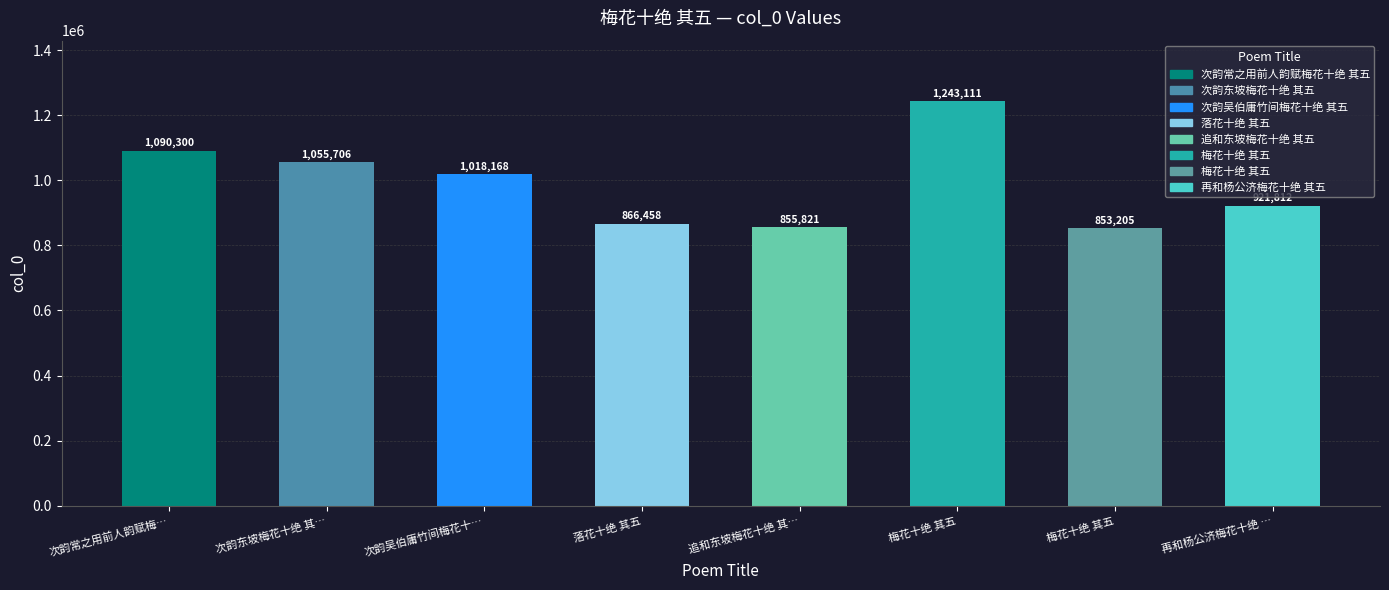

How many data points are less than 1018168?

4